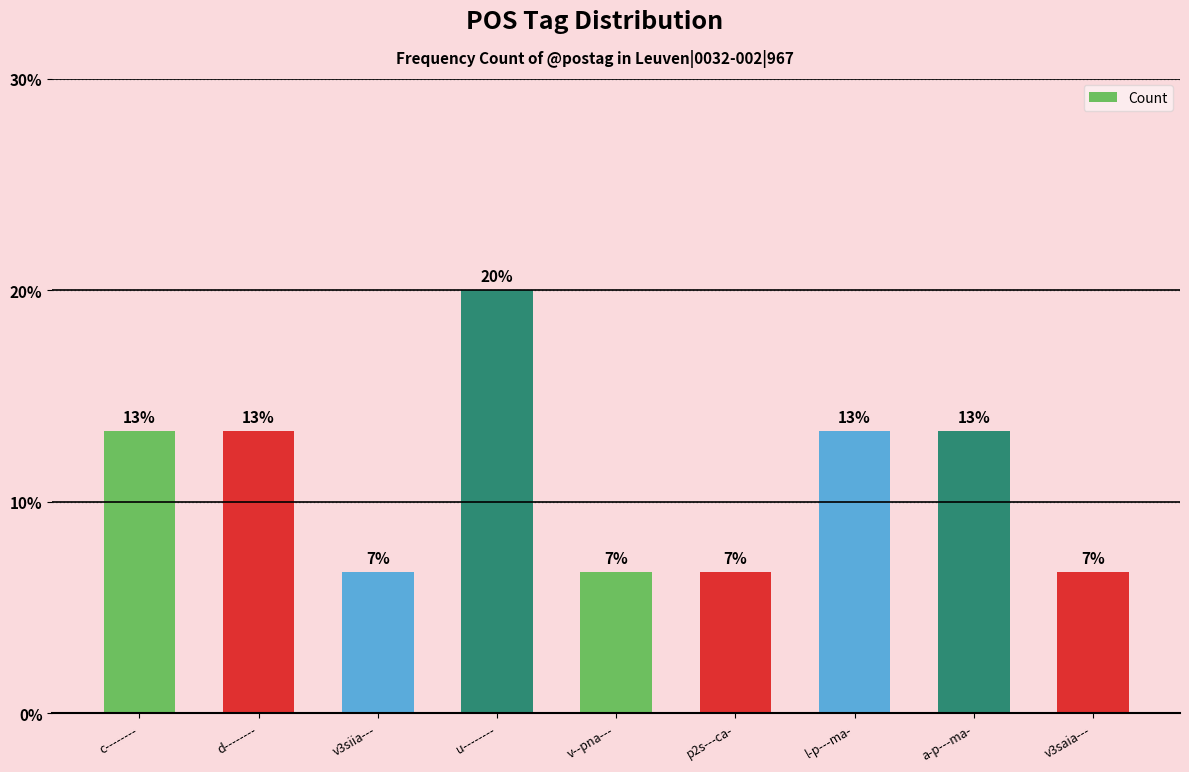

Are the bars grouped side by side (vs. stacked)?

No